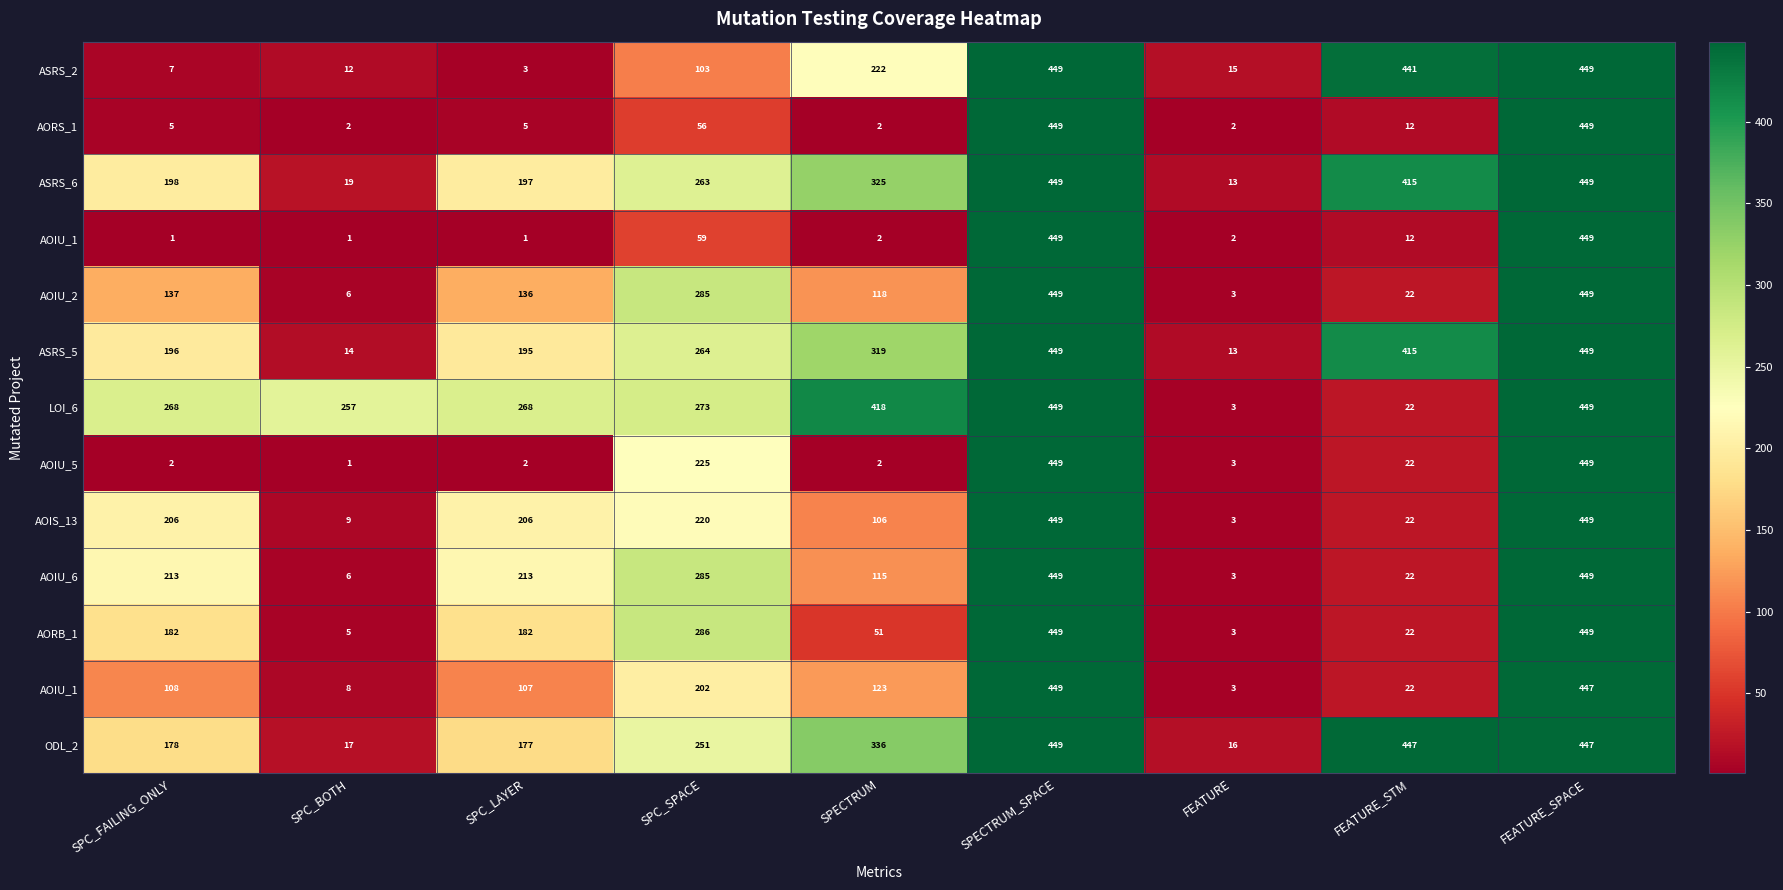

At which category does the chart reach its minimum across all series?

SPC_FAILING_ONLY